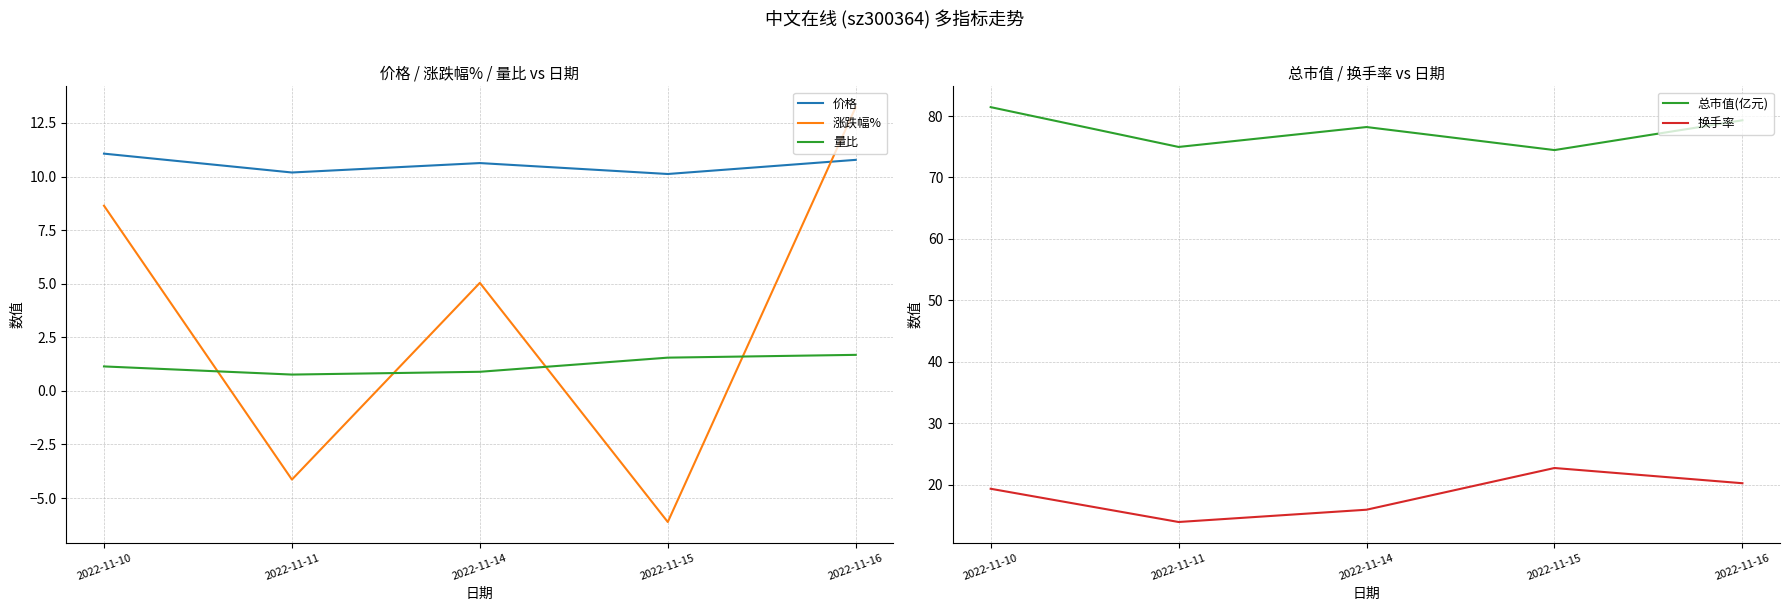

True or false: 价格 and 涨跌幅% intersect in this chart.

True